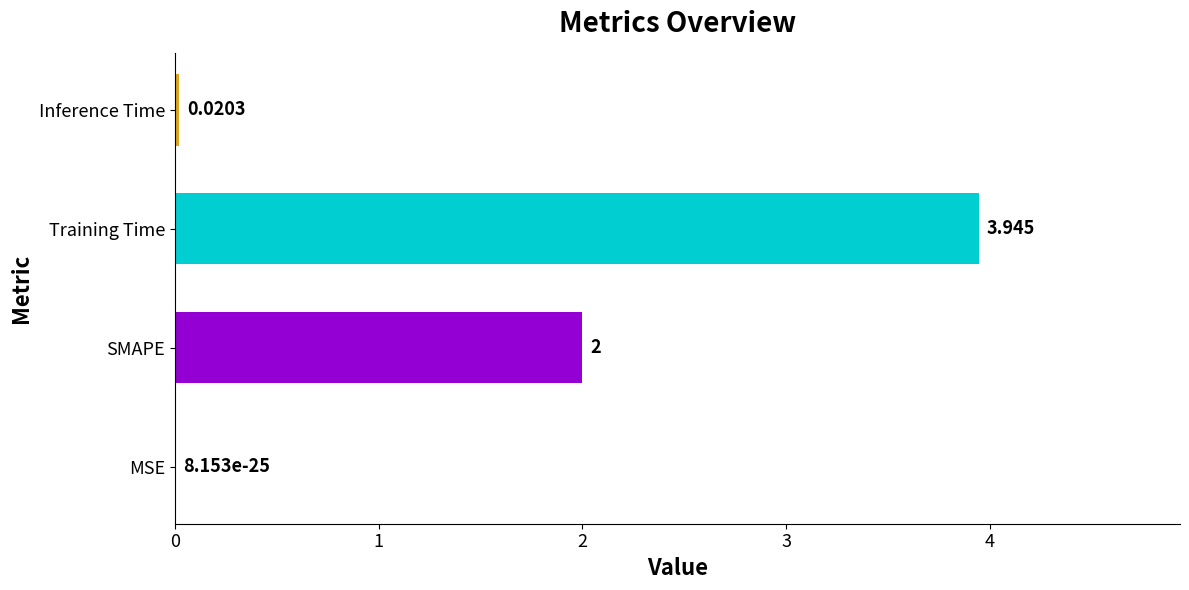

At which category does the chart reach its peak across all series?

Training Time